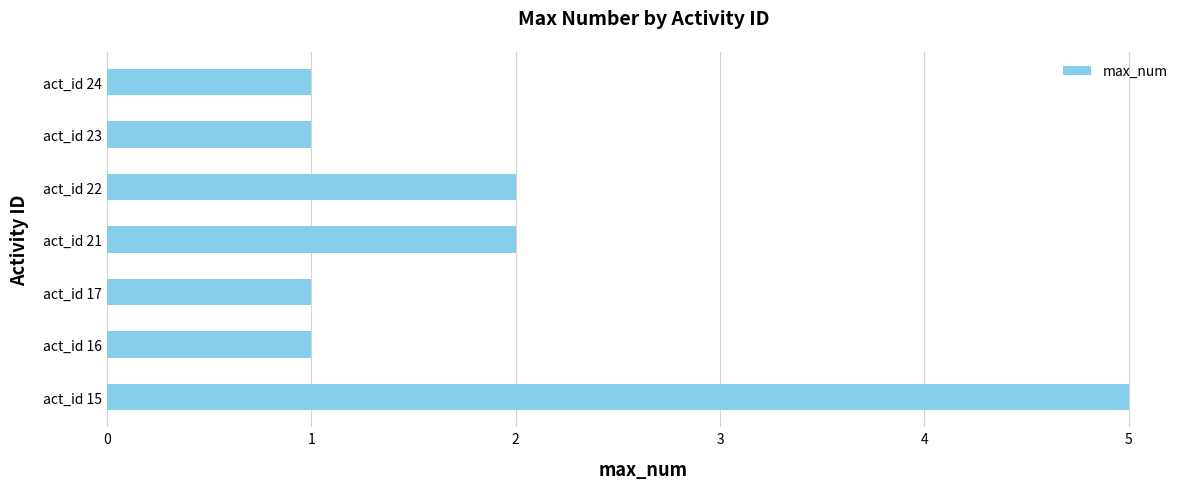

What is the ratio of the value at act_id 16 to the value at act_id 21?

0.5